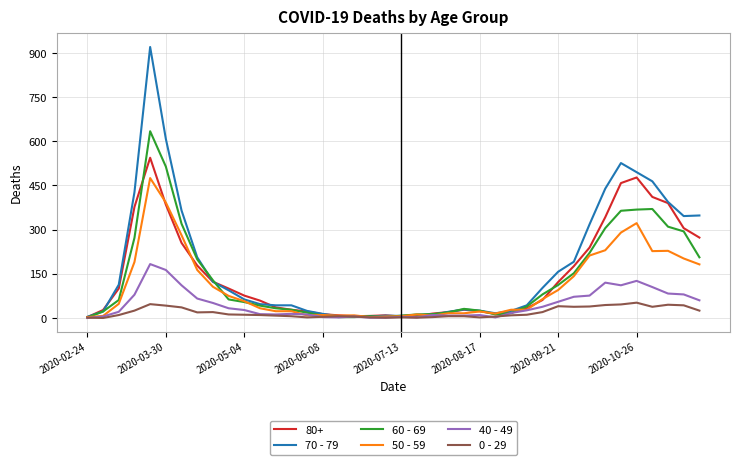

List the series in order of their peak value, lowest first.

0 - 29, 40 - 49, 50 - 59, 80+, 60 - 69, 70 - 79